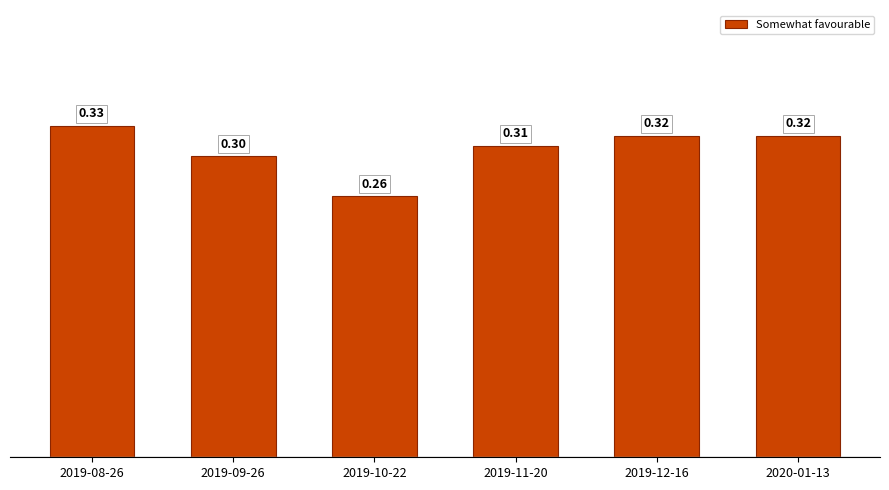

What is the sum of the values at 2019-11-20 and 2019-08-26?

0.6